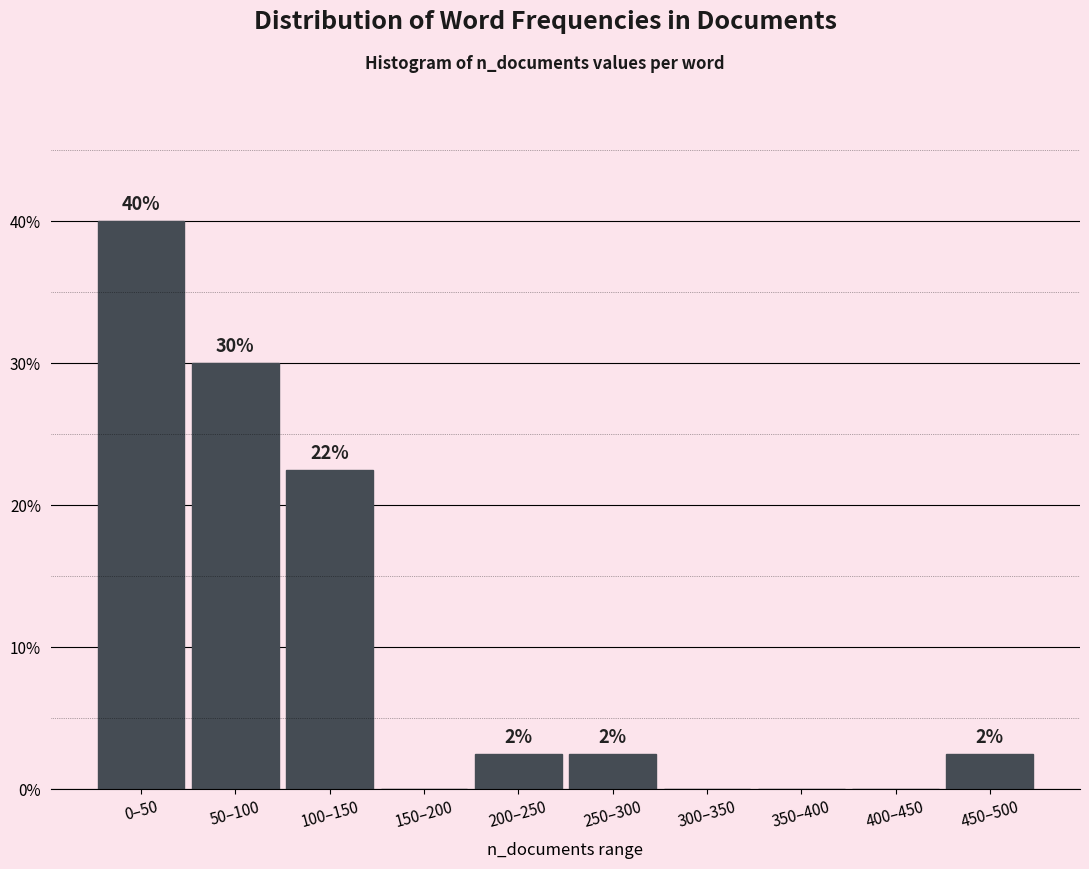

Are the bars horizontal?

No